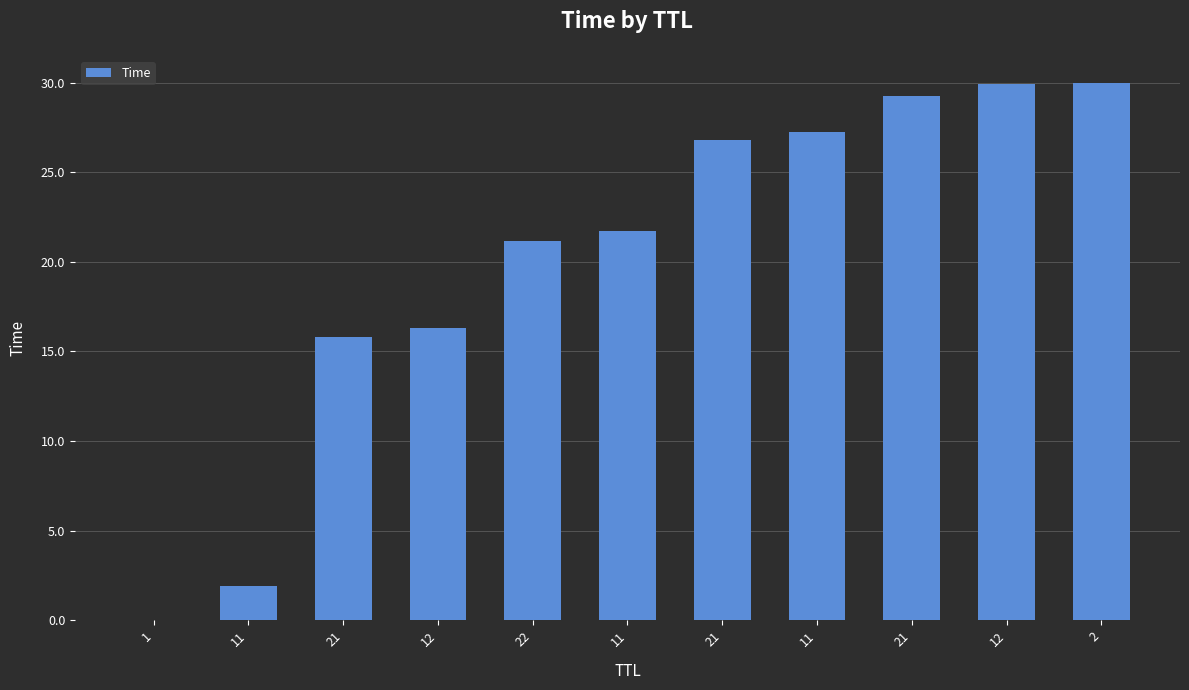

List the labels in order of value, smallest first.

1, 11, 21, 12, 22, 11, 21, 11, 21, 12, 2